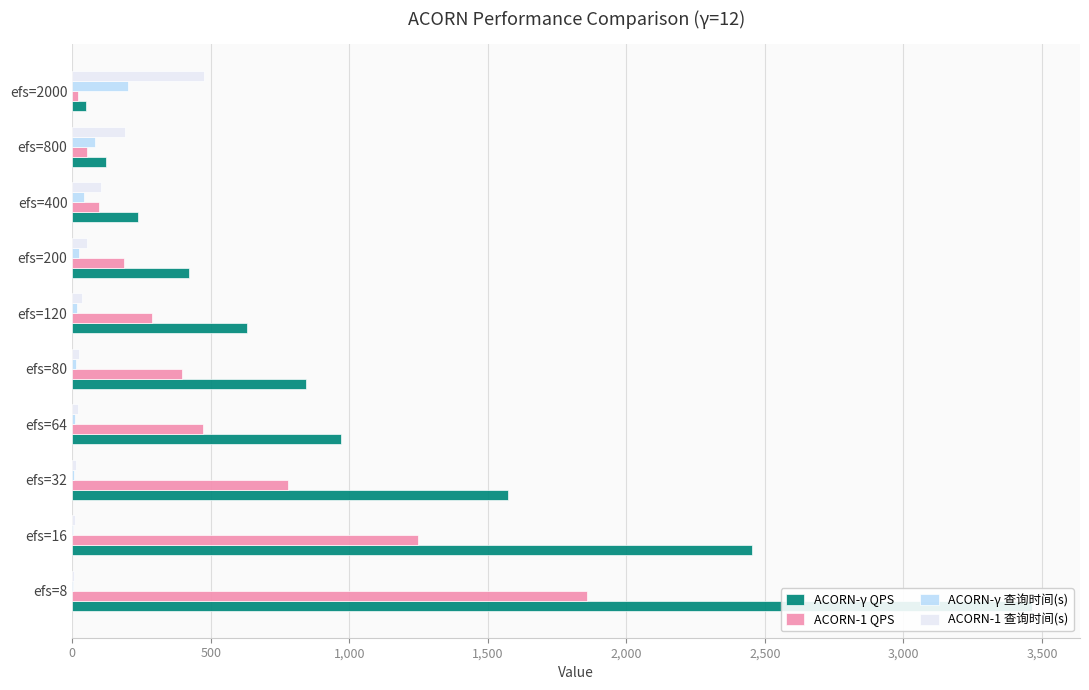

At how many categories does at least one series exceed 2540?

1